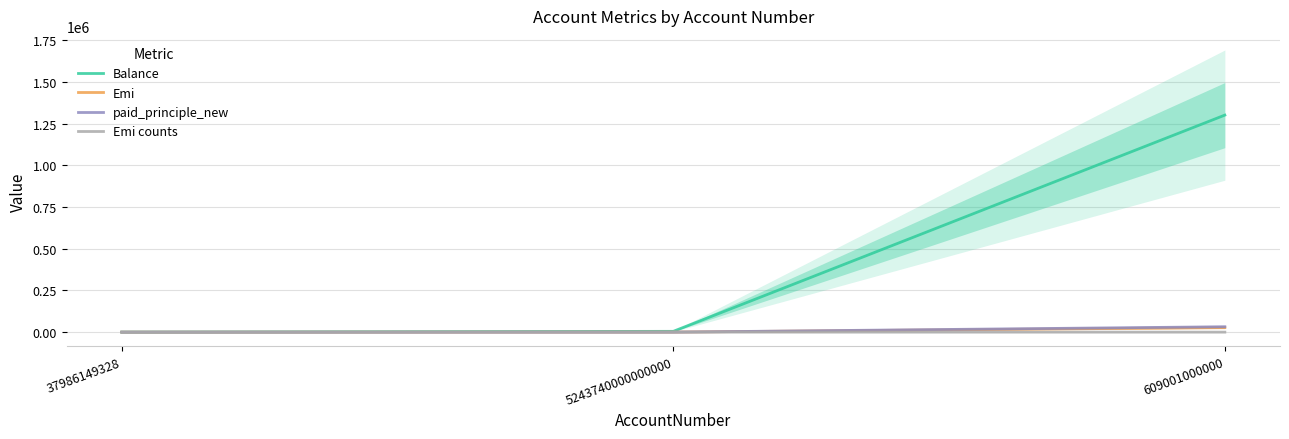

What value does the Emi counts series have at 5243740000000000?

81.0